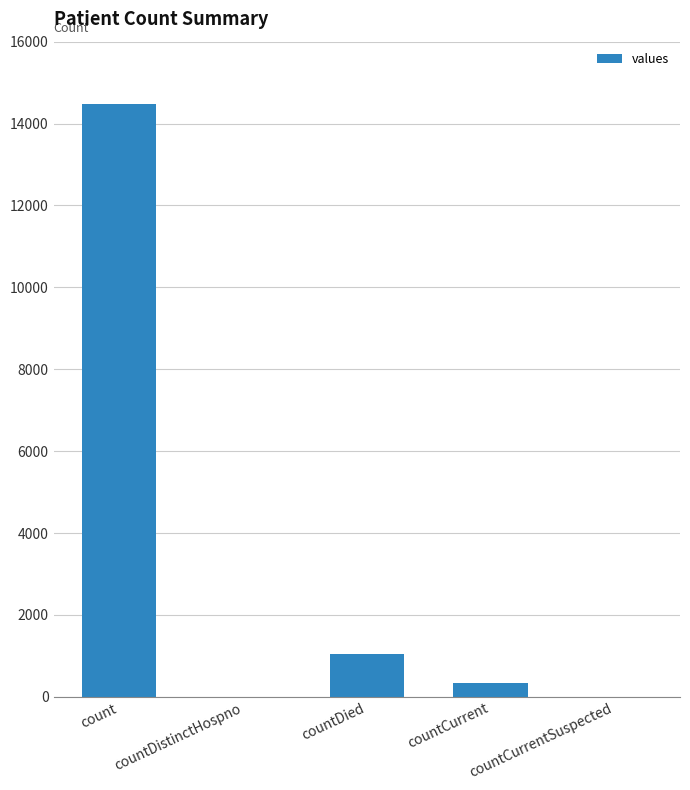

Reading right to left, transcribe all the data shown in this chart.

0	345	1033	0	14488